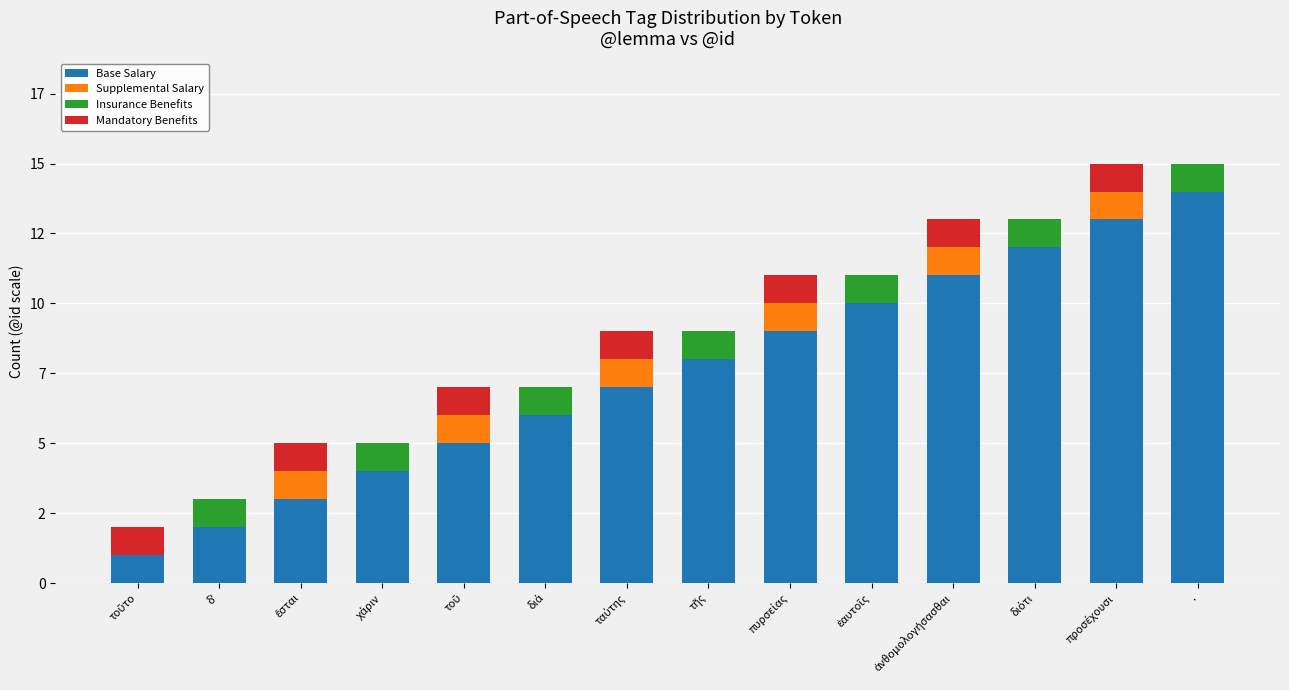

What are all the series names shown in the legend?

Base Salary, Supplemental Salary, Insurance Benefits, Mandatory Benefits